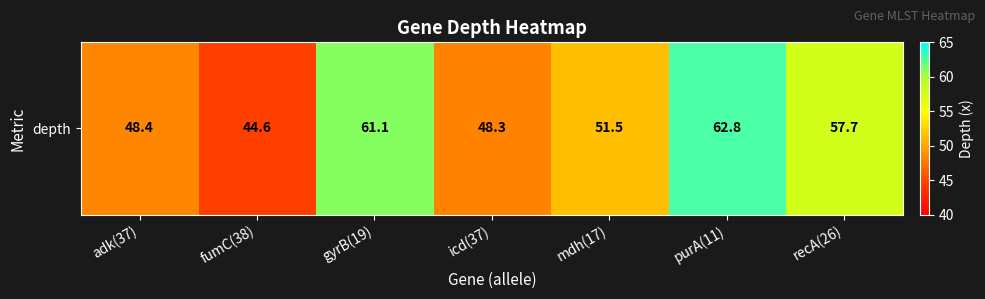

How many data points are above 51?

4